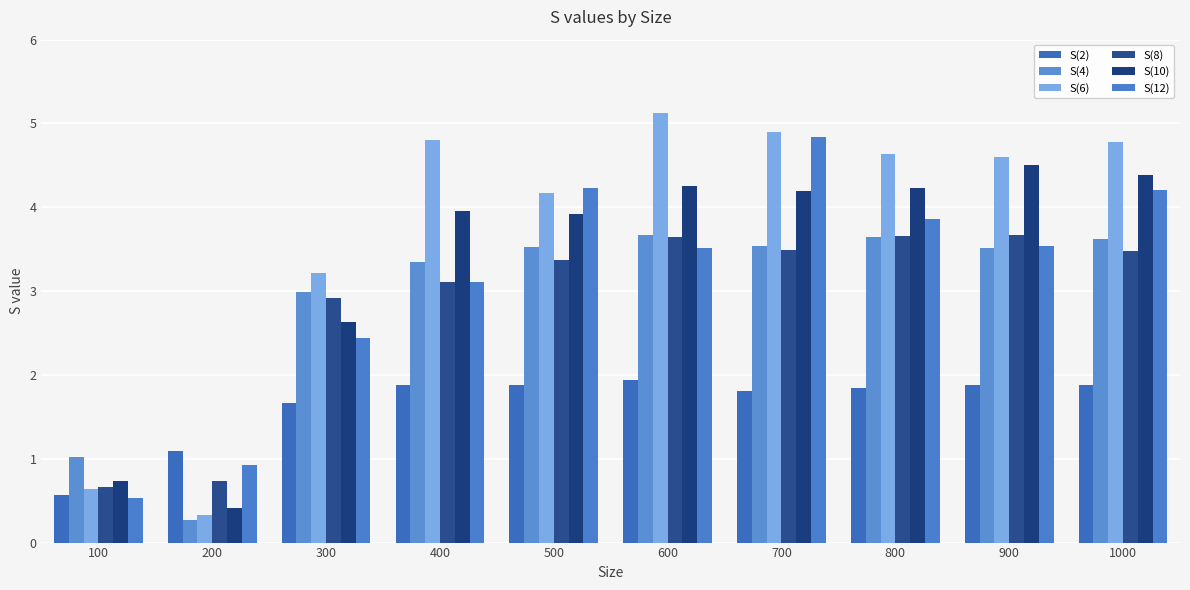

Is it true that S(12) equals 3.5 at 600?

True